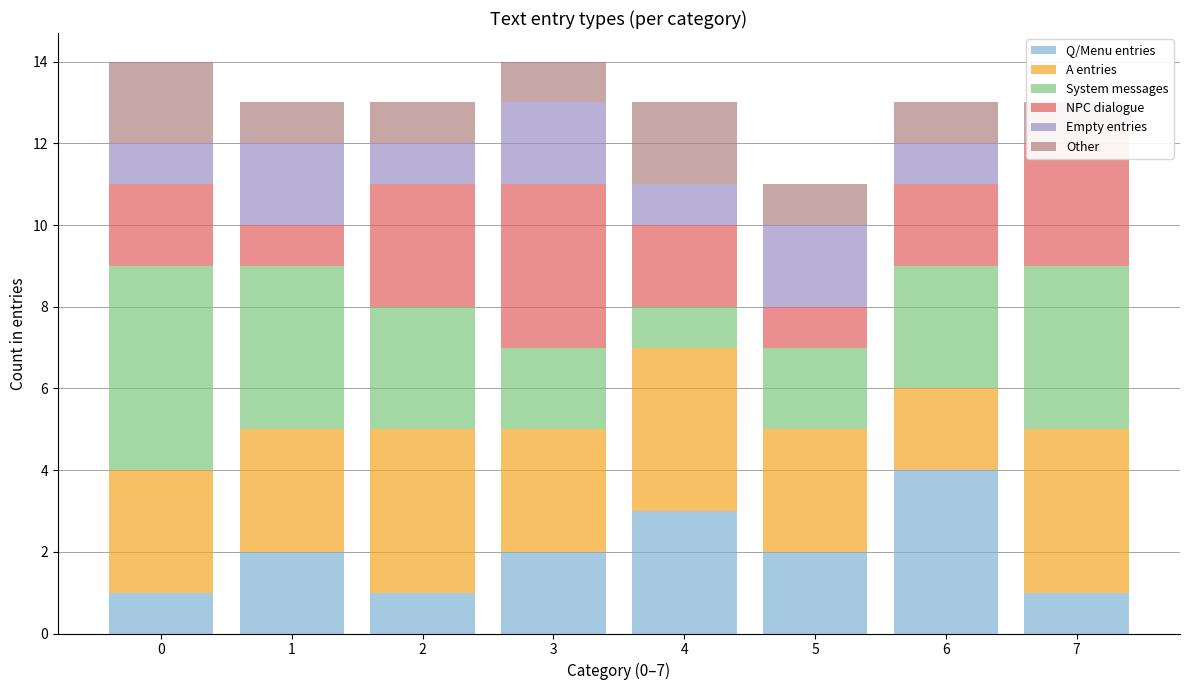

What is the average value of the NPC dialogue series?

2